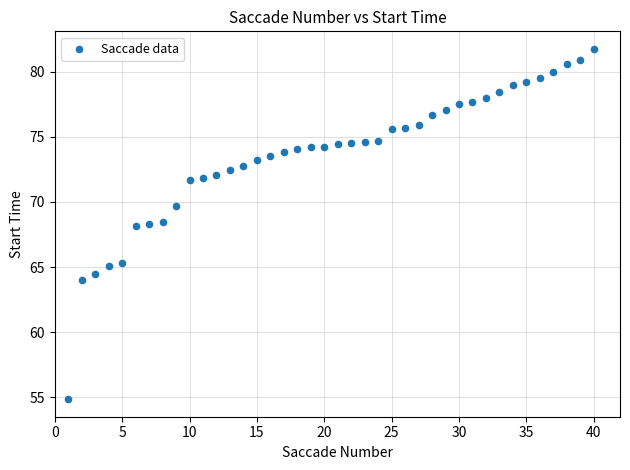

What is the range of X values (max minus min)?

39.0